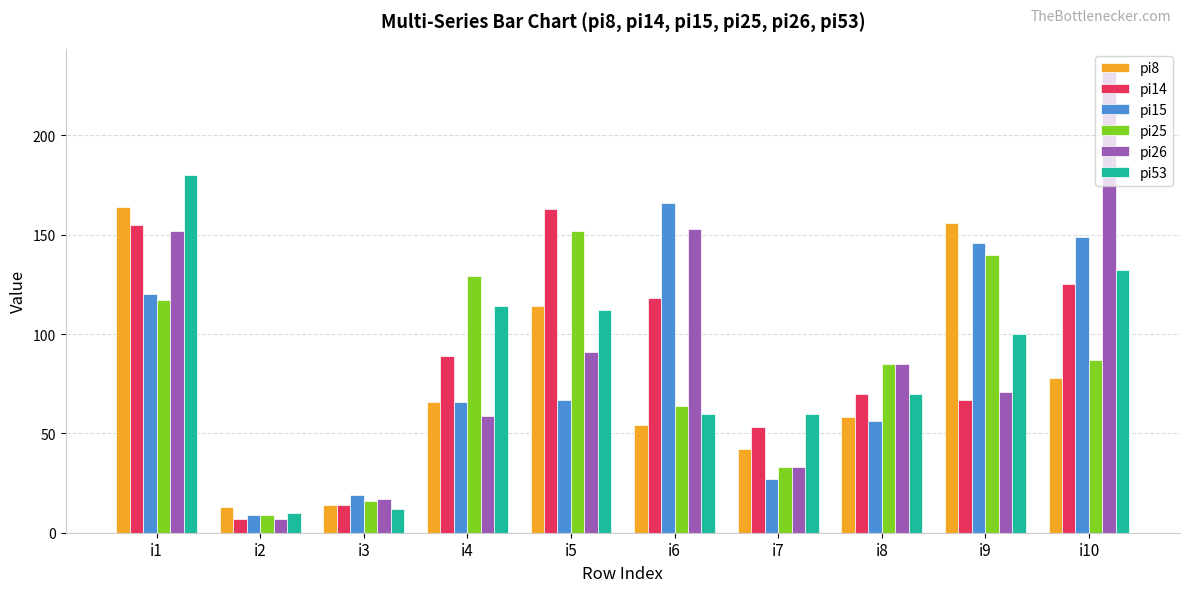

Is it true that pi25 equals 9 at i2?

True